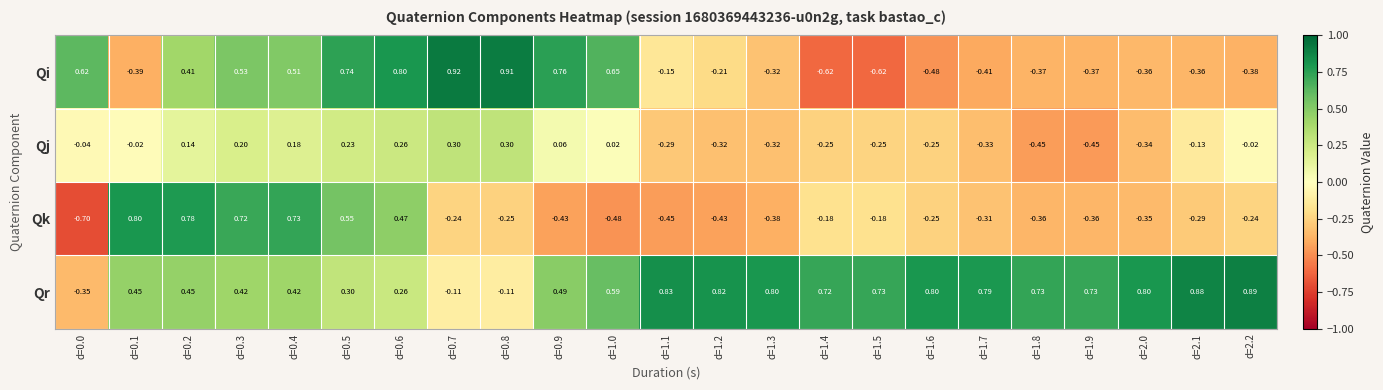

How many distinct data groups are displayed?

4